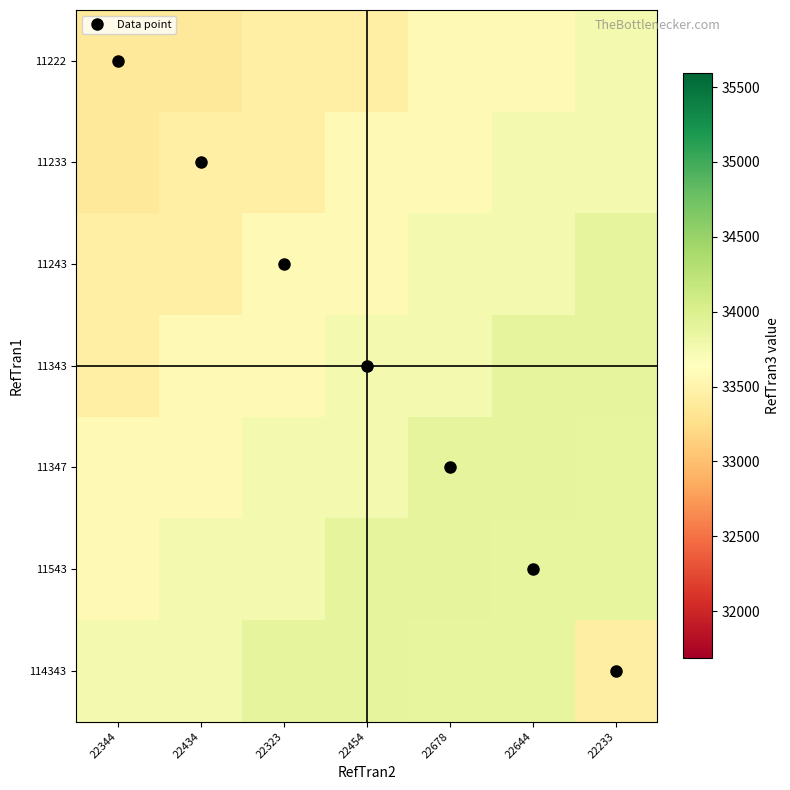

What is the smallest value displayed?

33354